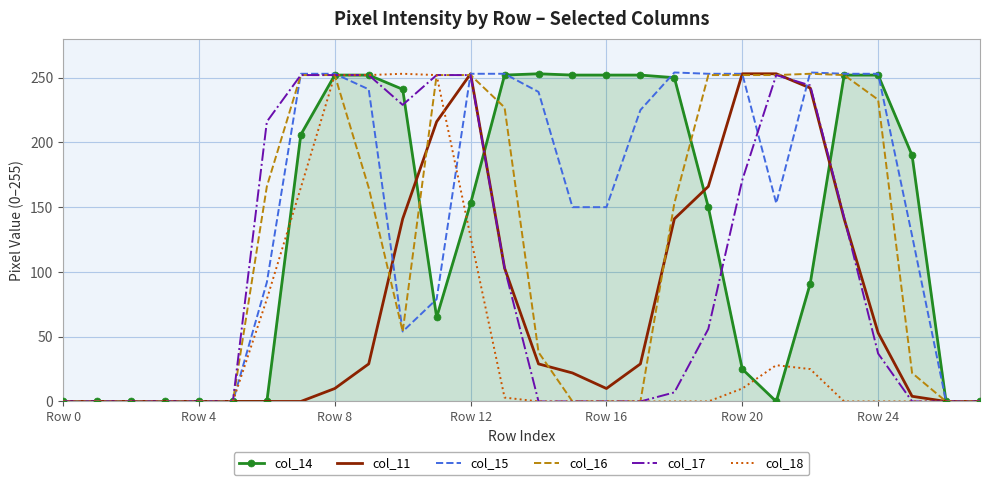

What is the maximum value for col_15?

254